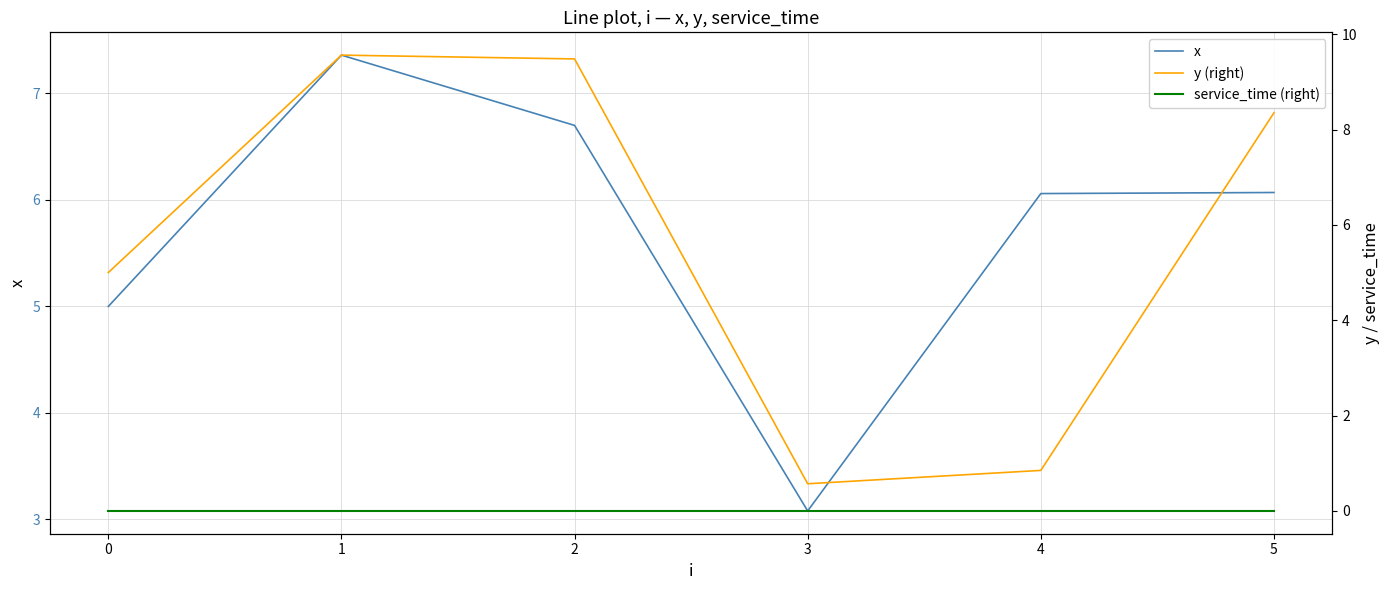

List the series in order of their peak value, highest first.

y (right), x, service_time (right)